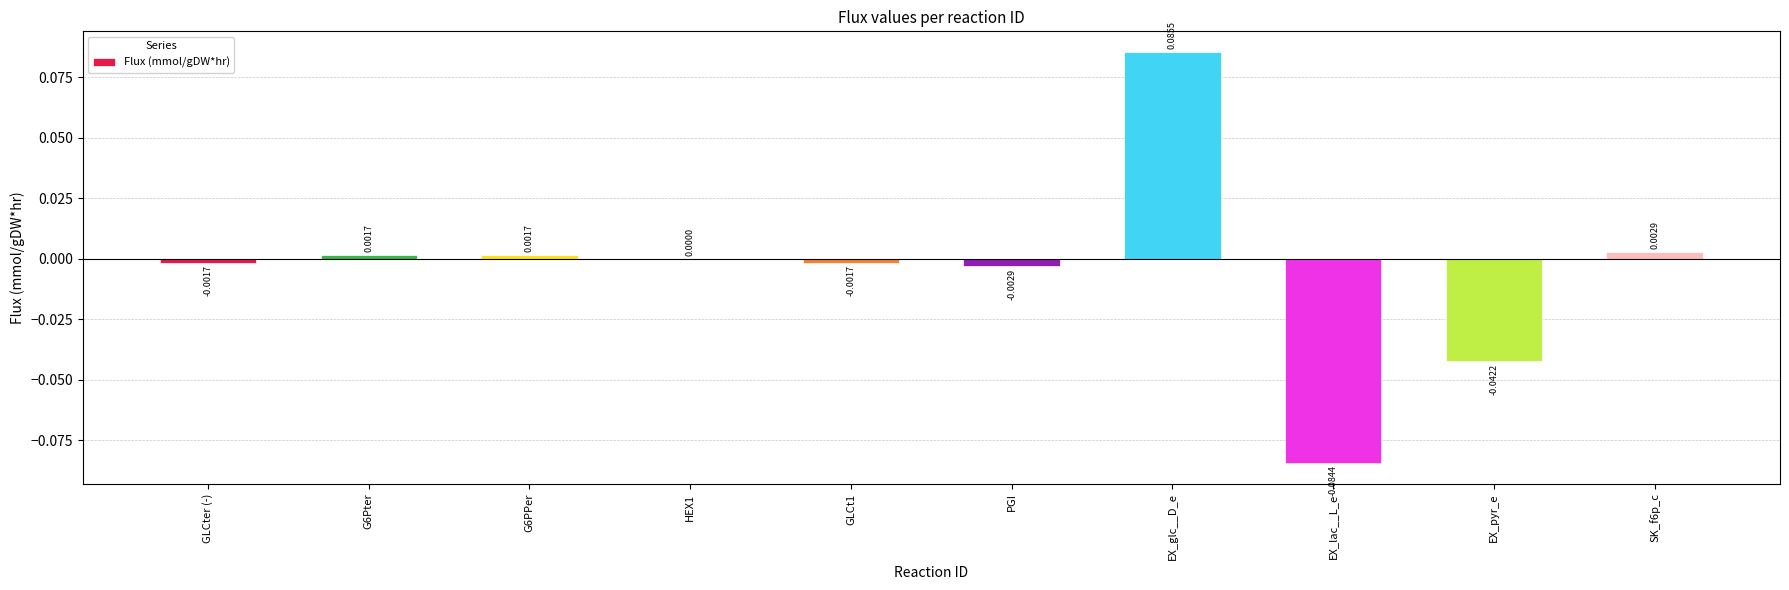

Which label corresponds to the largest value in the chart?

EX_glc__D_e